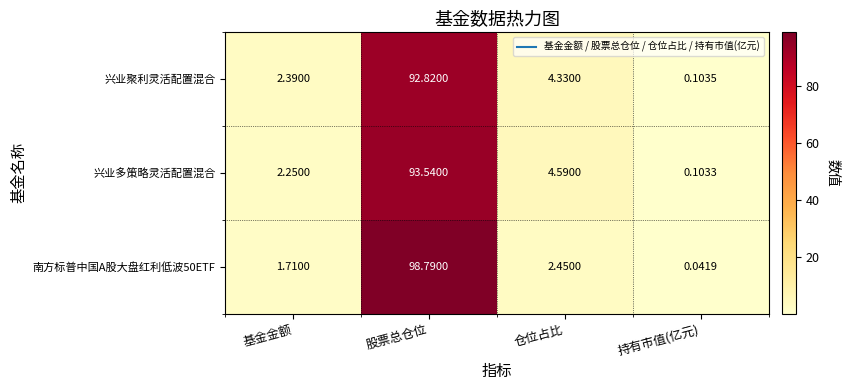

Rank the categories by 南方标普中国A股大盘红利低波50ETF value from highest to lowest.

股票总仓位, 仓位占比, 基金金额, 持有市值(亿元)